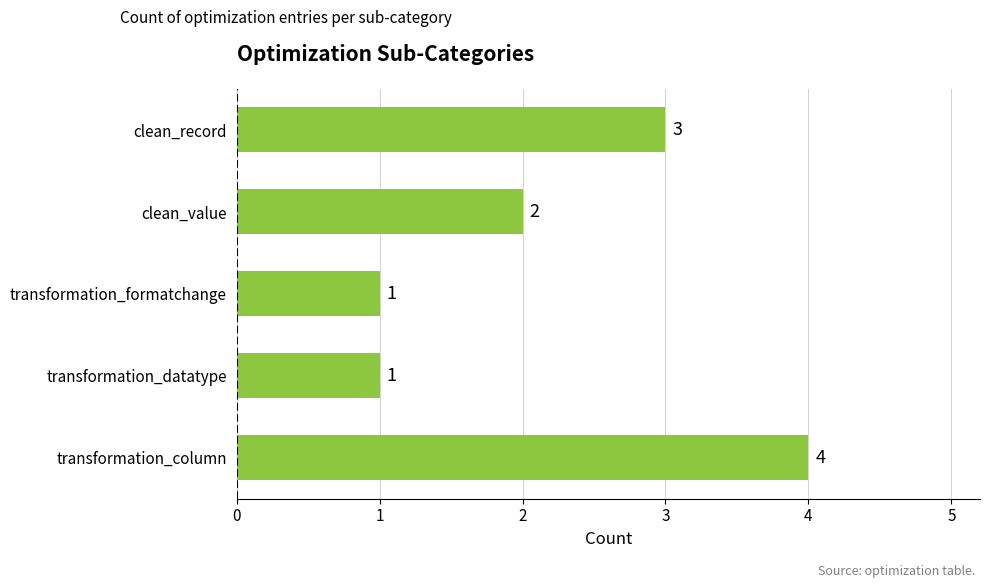

What is the difference between the maximum and second lowest values?

3